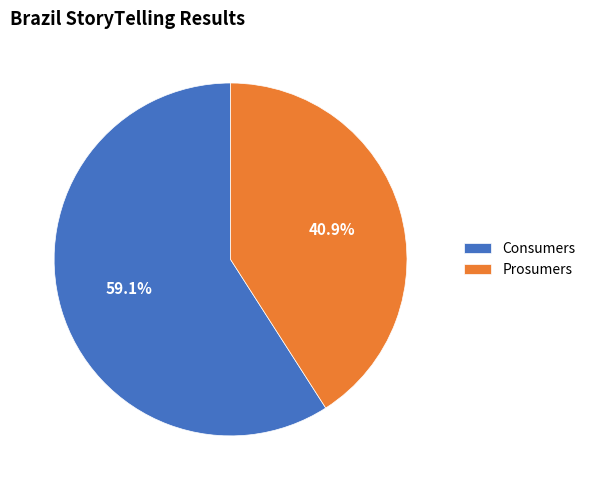

Which category has the smallest portion of the pie?

Prosumers